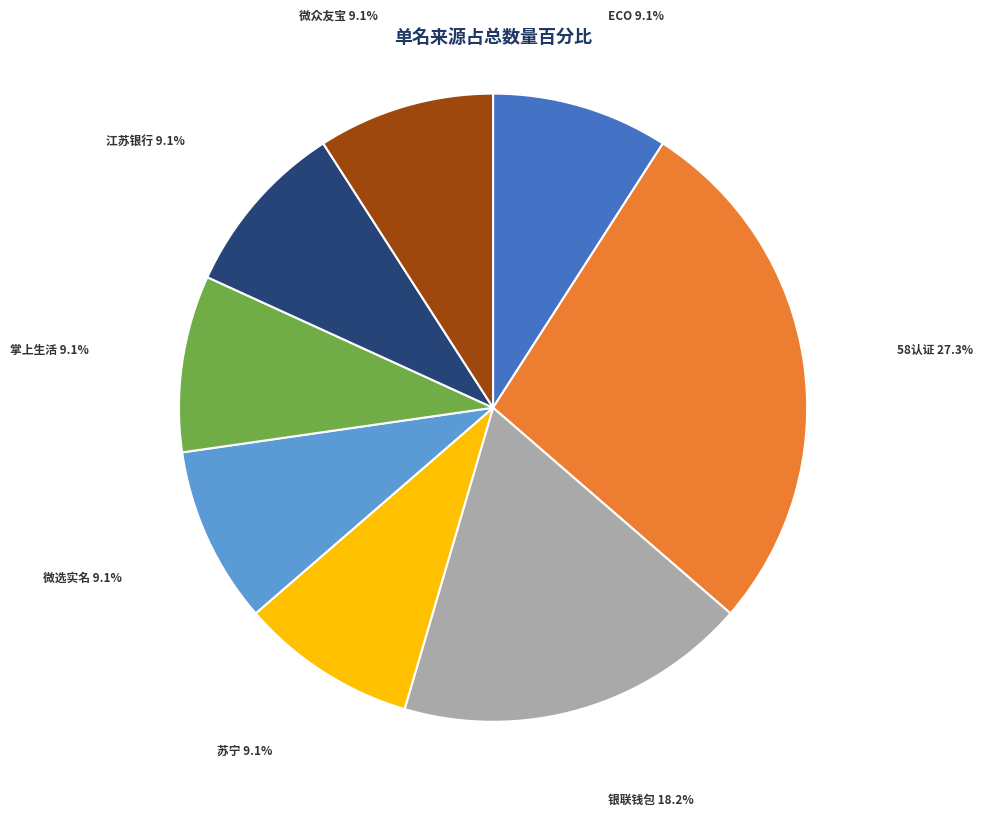

Is there any slice that represents more than half of the pie?

No